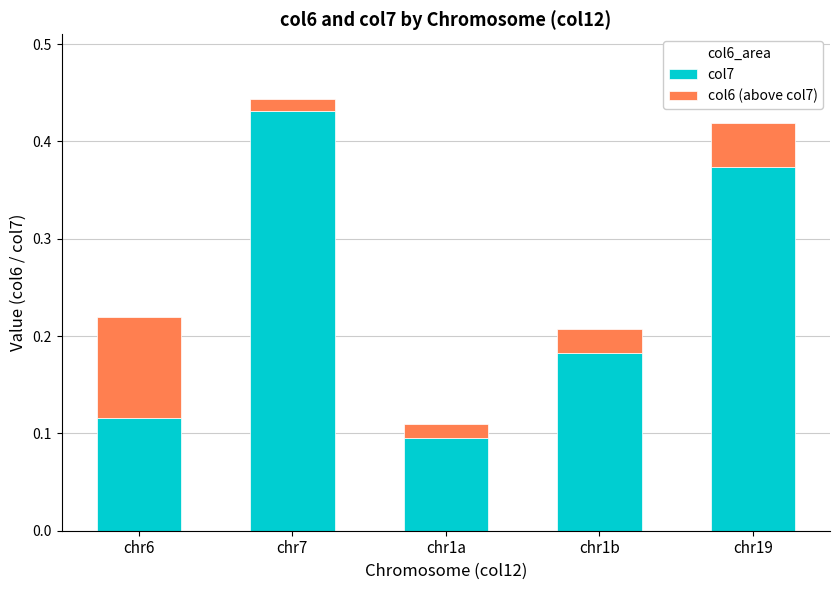

Which category has the highest value in the col7 series?

chr7